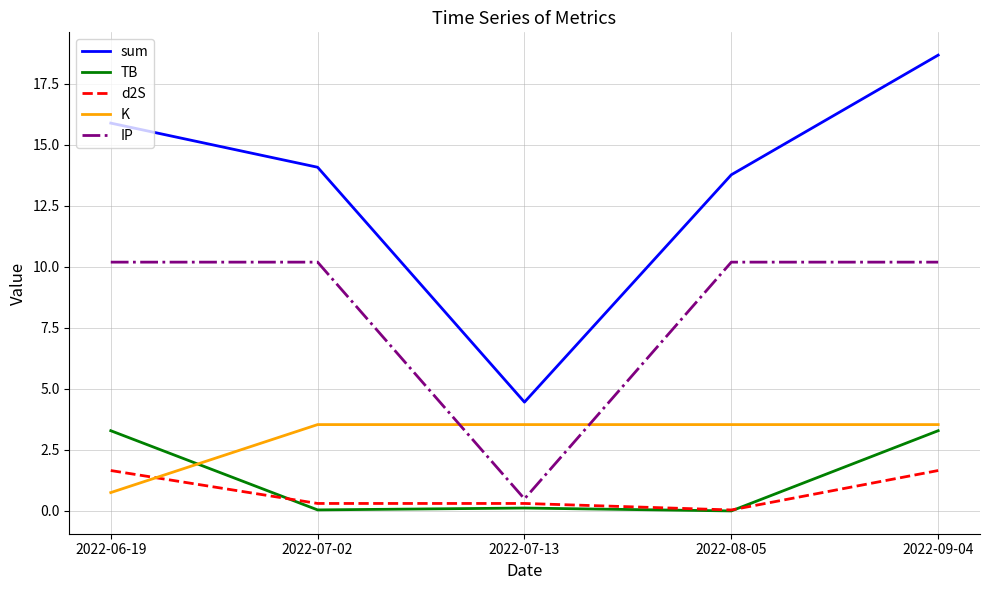

Which category has the highest value across all series?

2022-09-04